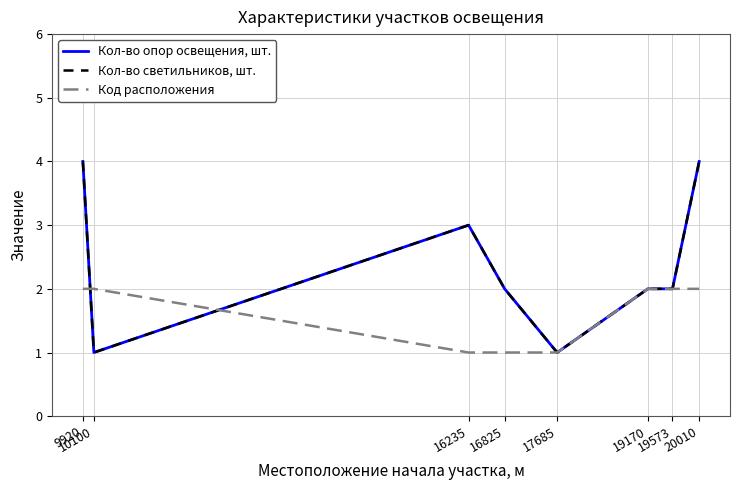

Rank the categories by Кол-во светильников, шт. value from lowest to highest.

10100, 17685, 16825, 19170, 19573, 16235, 9920, 20010